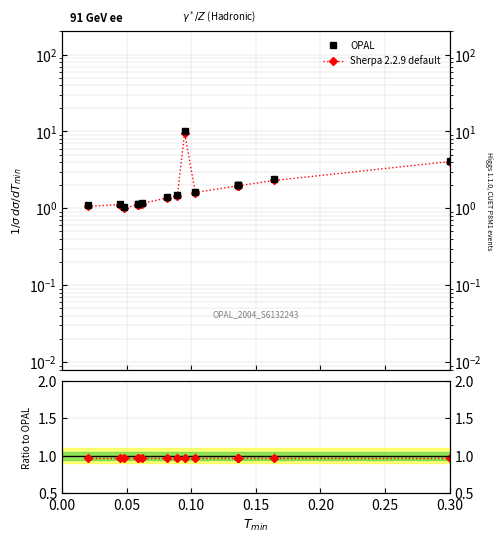

At how many categories does at least one series exceed 6?

1